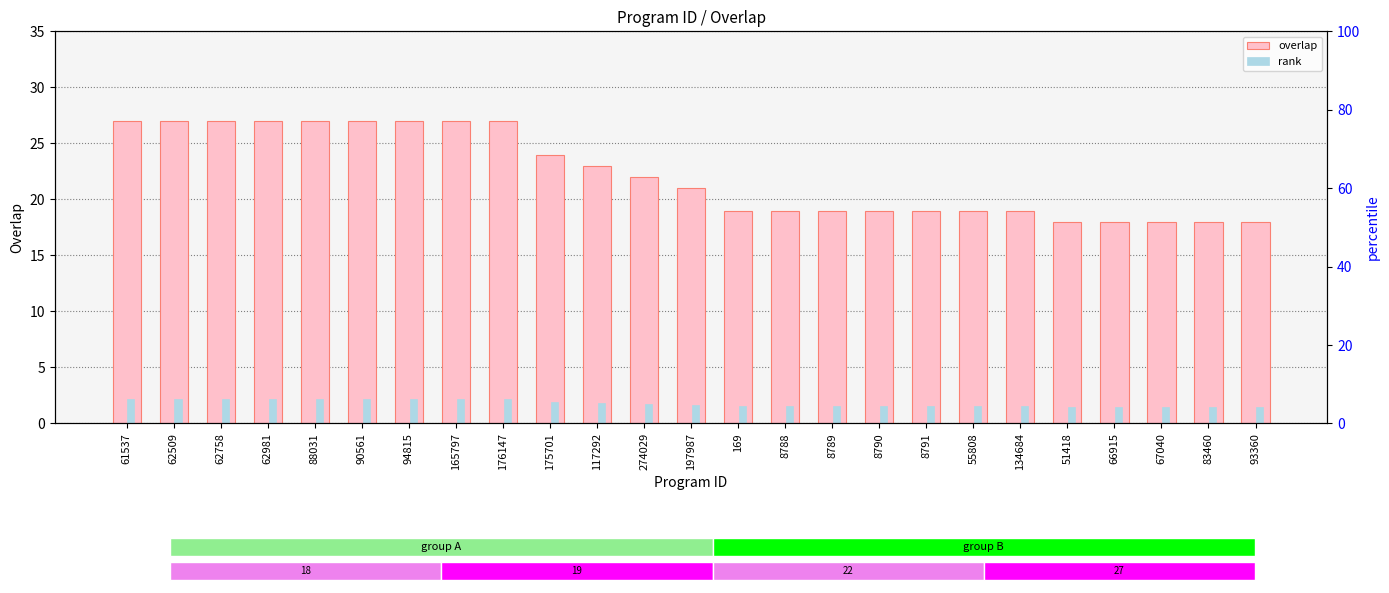

What are all the series names shown in the legend?

overlap, rank